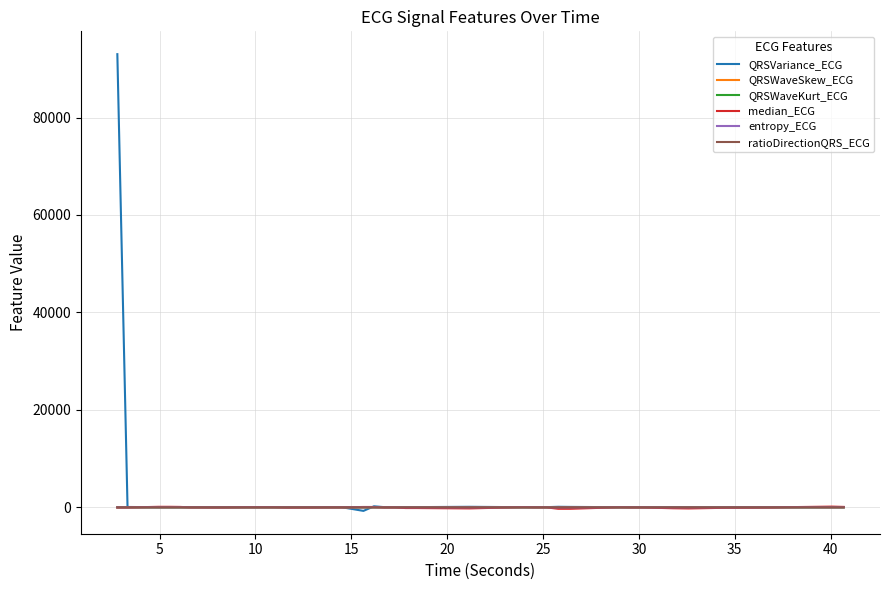

How many lines are shown in the chart?

6